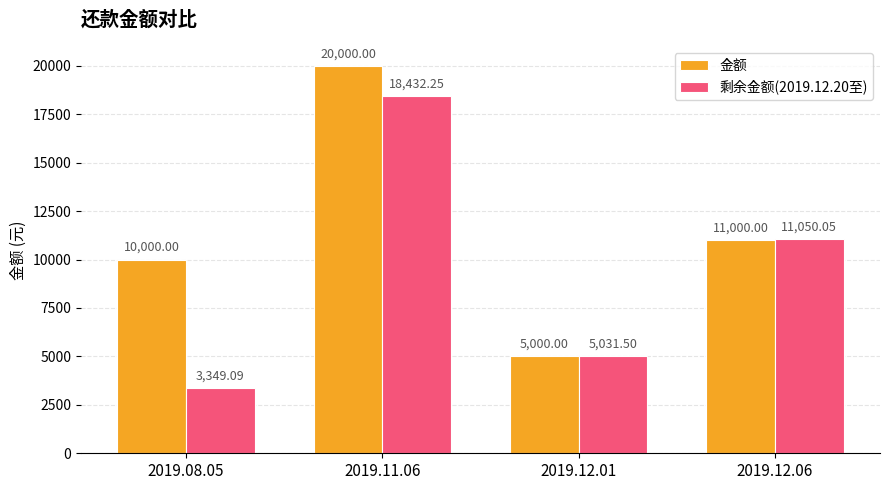

How many series are shown in this chart?

2